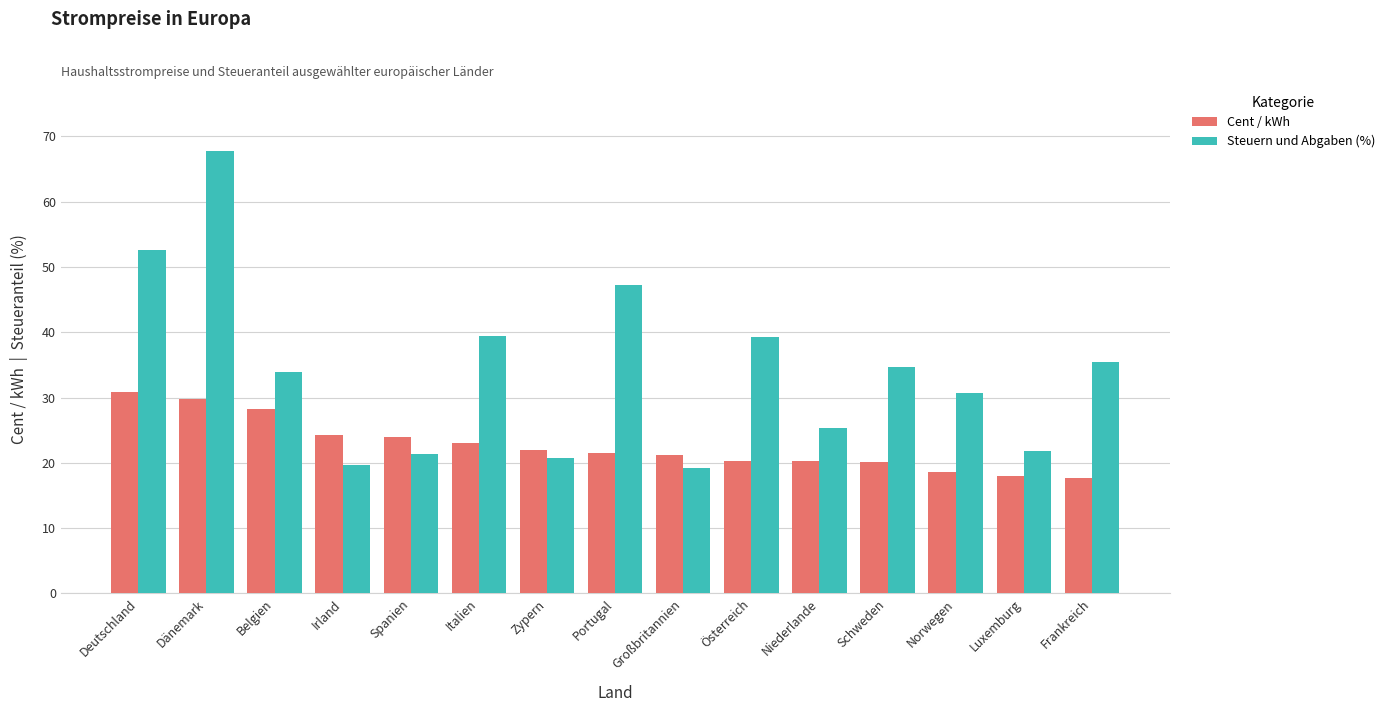

At Österreich, list the series in order from smallest to largest.

Cent / kWh, Steuern und Abgaben (%)